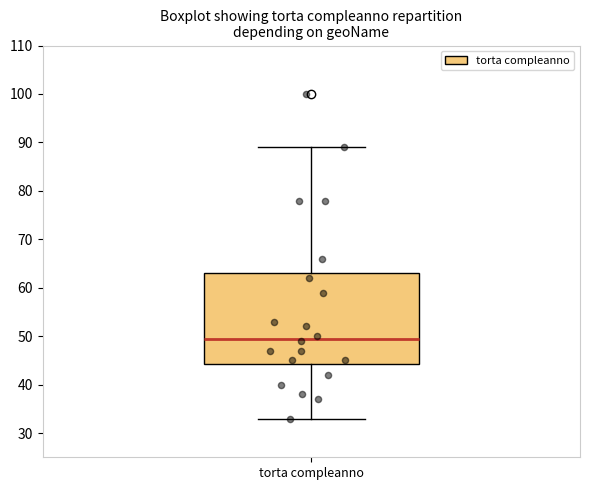

Transcribe this box plot: give where the median line is, the range the box spans, and where the two whiskers end, as read against the y-axis. The values are not printed on the chart, so give them approximately, as read against the axis.

median 50, box 44 to 63, whiskers 33 to 89